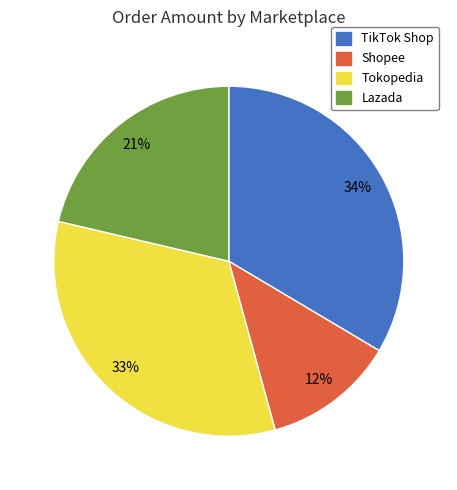

Is there any slice that represents more than half of the pie?

No